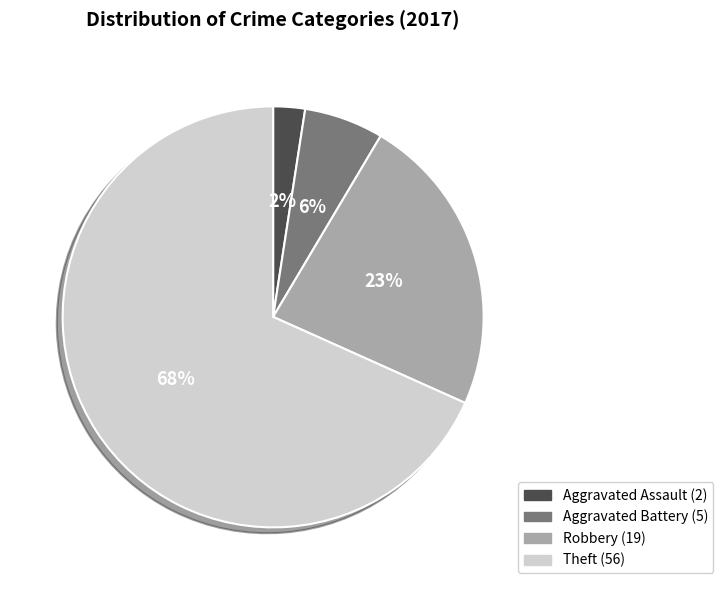

To the nearest percent, what is the average slice percentage?

25%